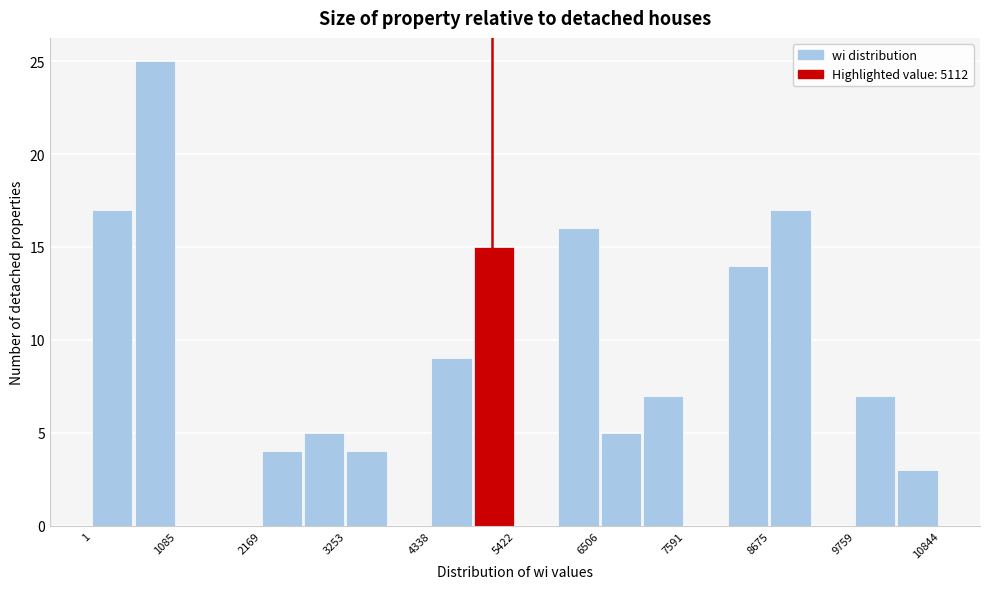

Around what value on the x-axis is the tallest bar? Give the approximate position of its centre, as read against the axis.

800